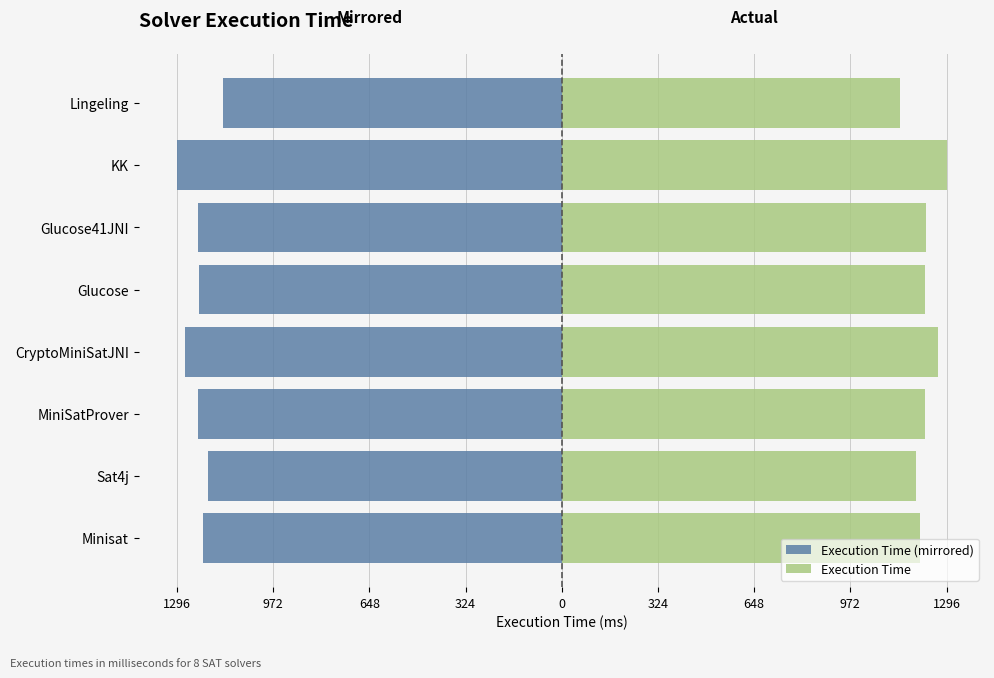

Rank the series by their maximum value, from highest to lowest.

Execution Time, Execution Time (mirrored)